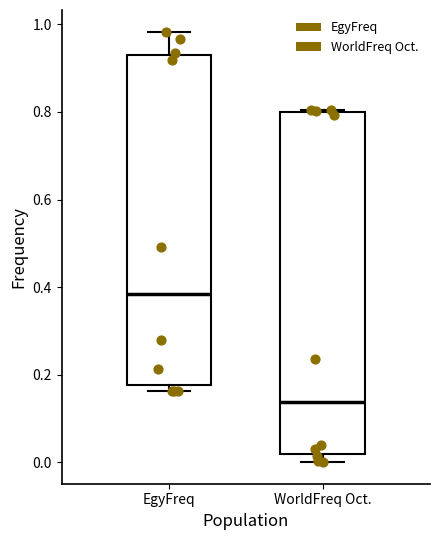

Reading left to right, transcribe this box plot: for each box, give where its median line is, the range the box spans, and where its two whiskers end, as read against the y-axis. The values are not printed on the chart, so give them approximately, as read against the axis.

EgyFreq: median 0.38, box 0.18 to 0.94, whiskers 0.16 to 0.98
WorldFreq Oct.: median 0.14, box 0.02 to 0.80, whiskers 0.00 to 0.80